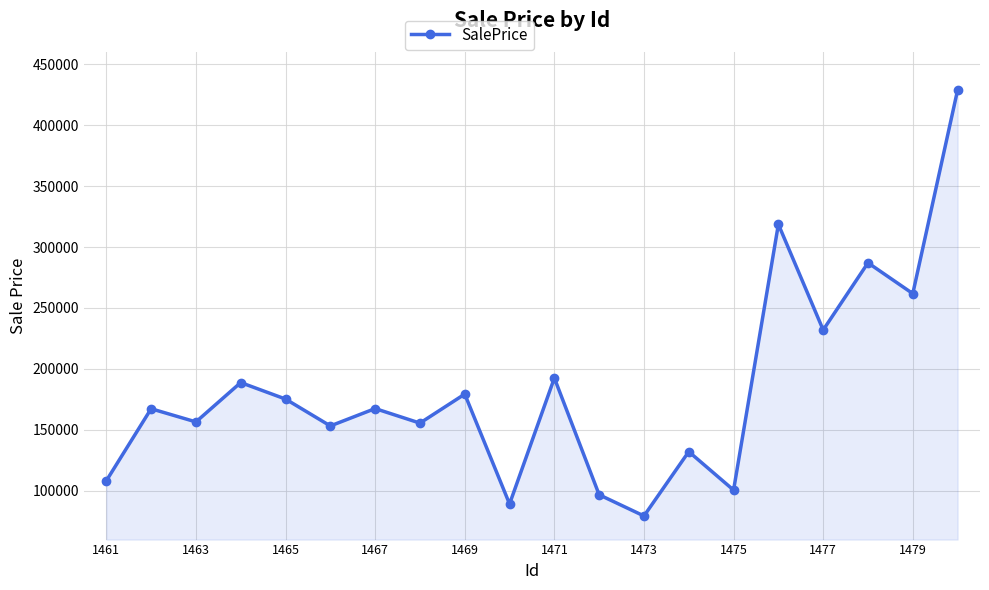

What is the minimum value shown in the chart?

79382.0